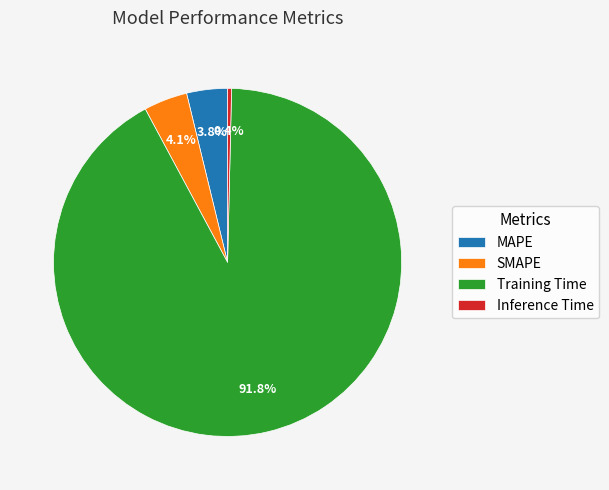

Combined, what portion of the pie is MAPE and Inference Time?

4.2%